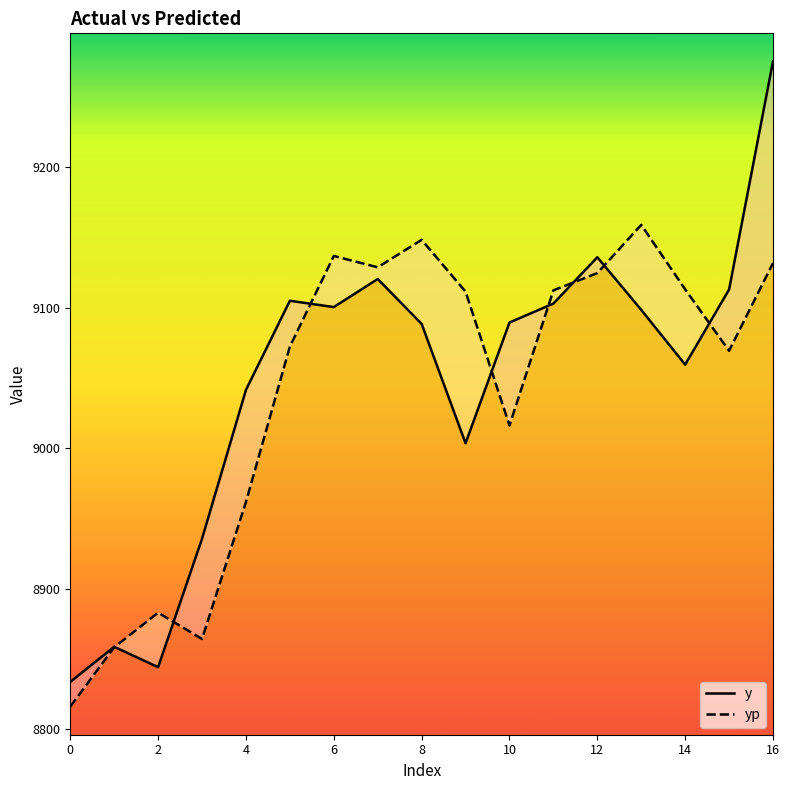

How many categories are shown in the chart?

17